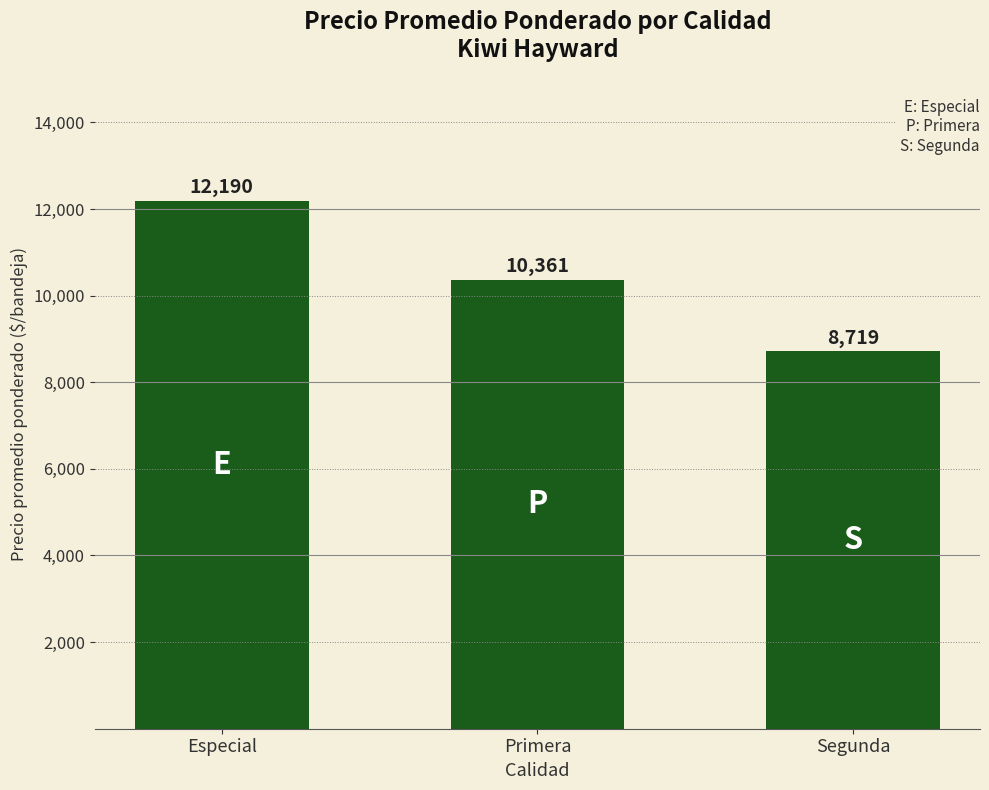

How many data points does each series have?

3